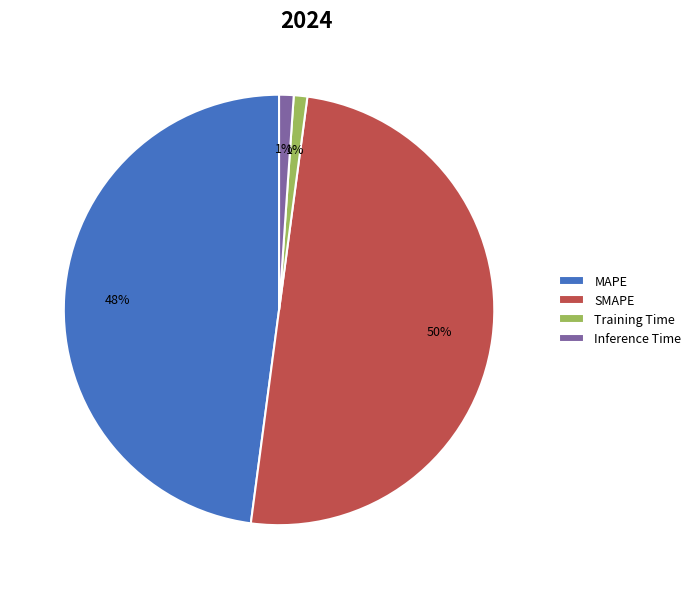

Which has a higher value, Training Time or MAPE?

MAPE